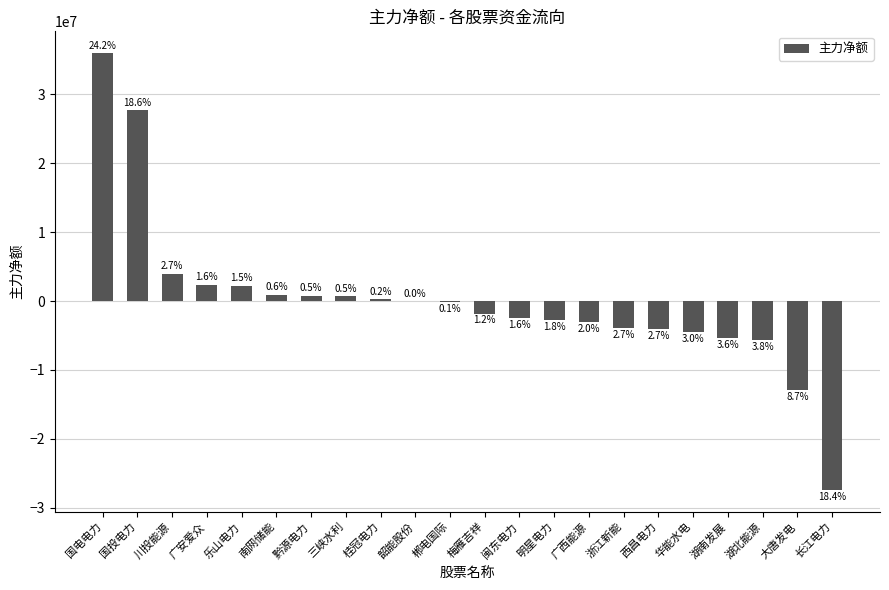

What is the difference between the second highest and minimum values?

55052266